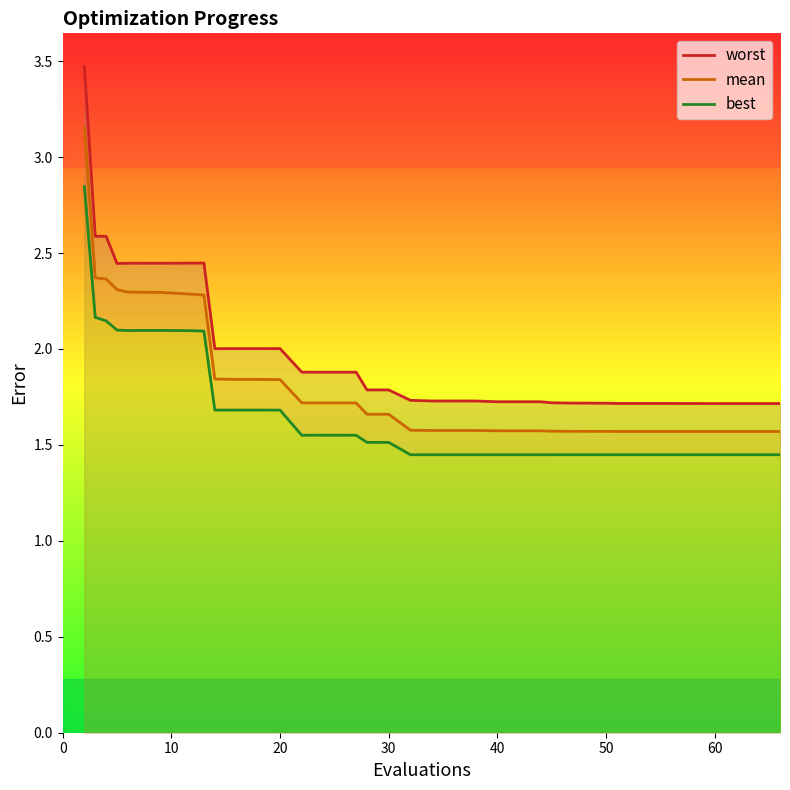

What is the lowest value of the mean series?

1.6